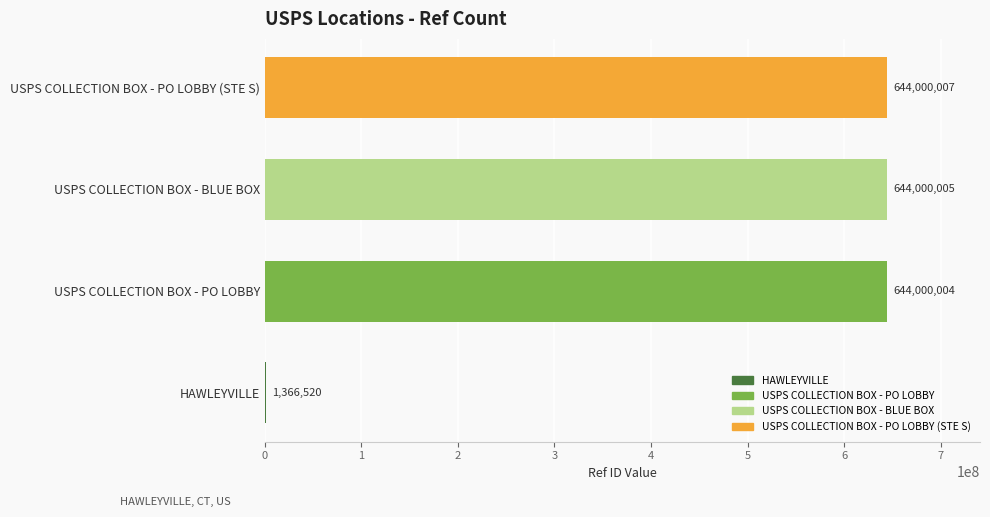

True or false: the data shows 644000005 at USPS COLLECTION BOX - BLUE BOX.

True